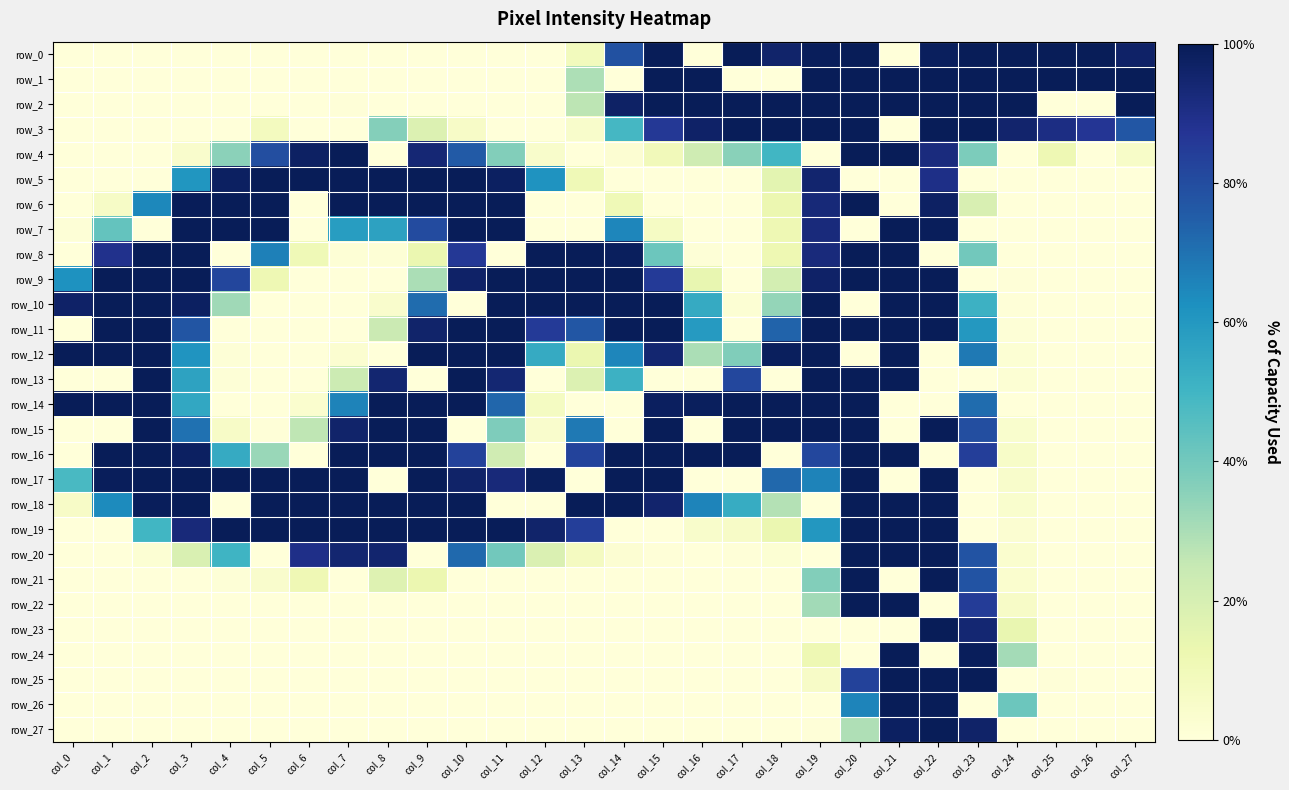

What is the spread (max minus min) of values at col_24?

255